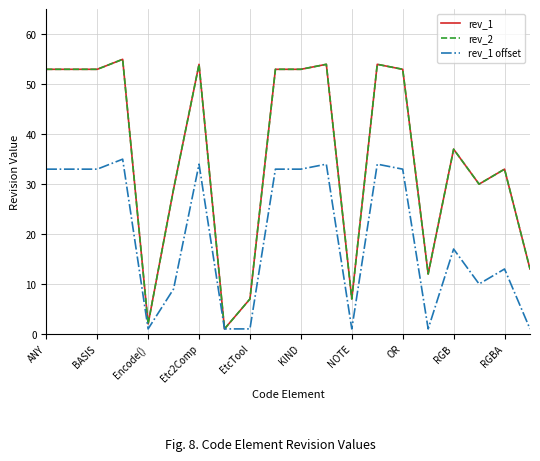

Does the chart have visible grid lines?

Yes